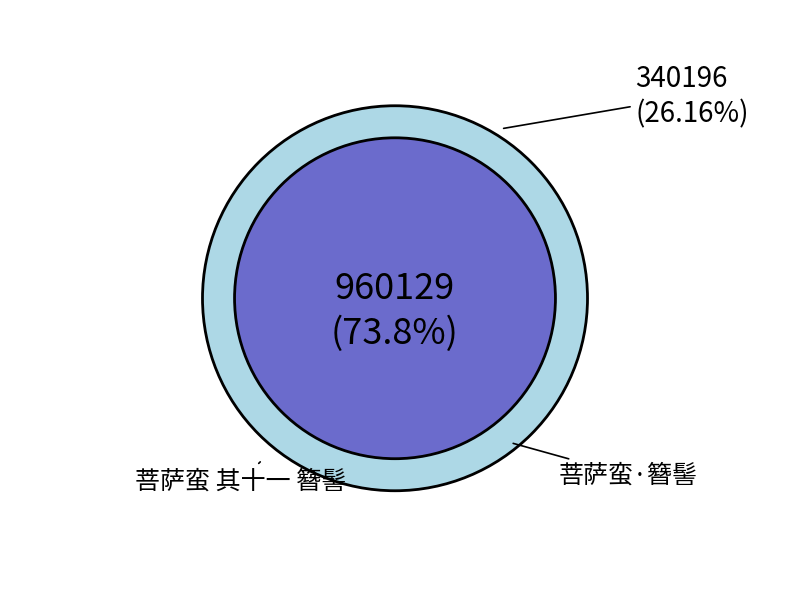

Which has a higher value, 菩萨蛮·簪髻 or 菩萨蛮 其十一 簪髻?

菩萨蛮 其十一 簪髻